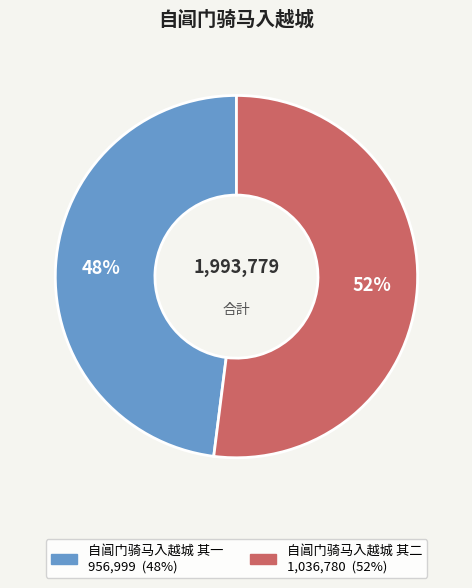

Is 自阊门骑马入越城 其一 the majority of the pie?

No